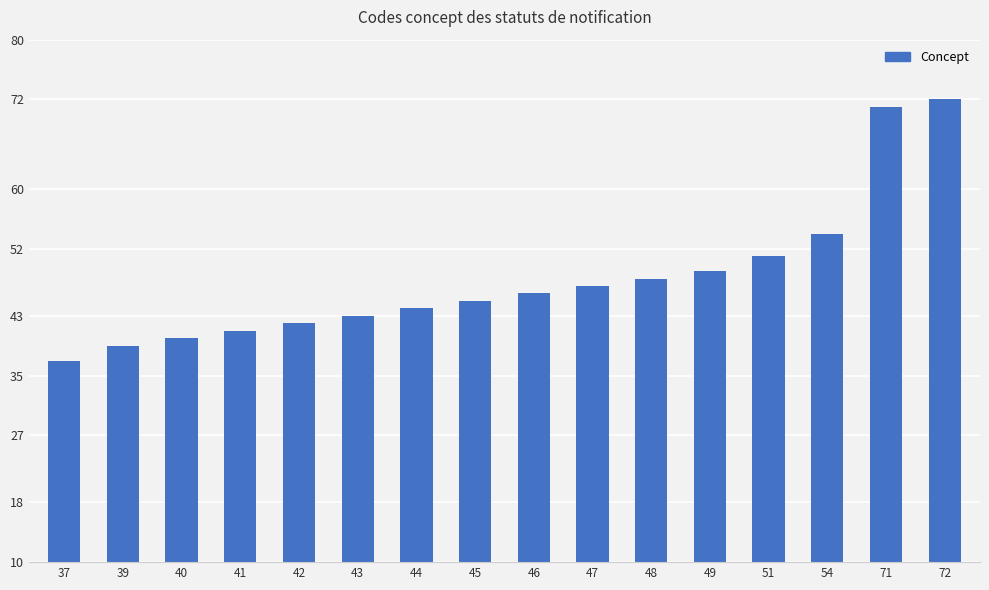

List the labels in order of value, largest first.

72, 71, 54, 51, 49, 48, 47, 46, 45, 44, 43, 42, 41, 40, 39, 37